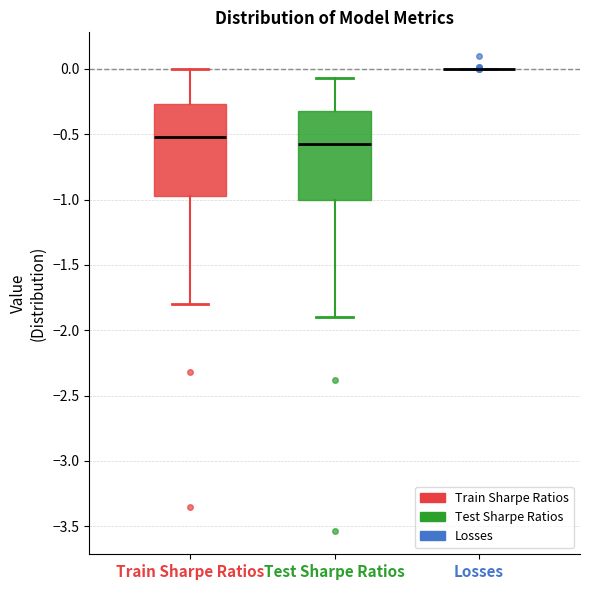

Where is the lower edge of the box for Train Sharpe Ratios on the y-axis? The values are not printed on the chart, so give them approximately, as read against the axis.

-0.95